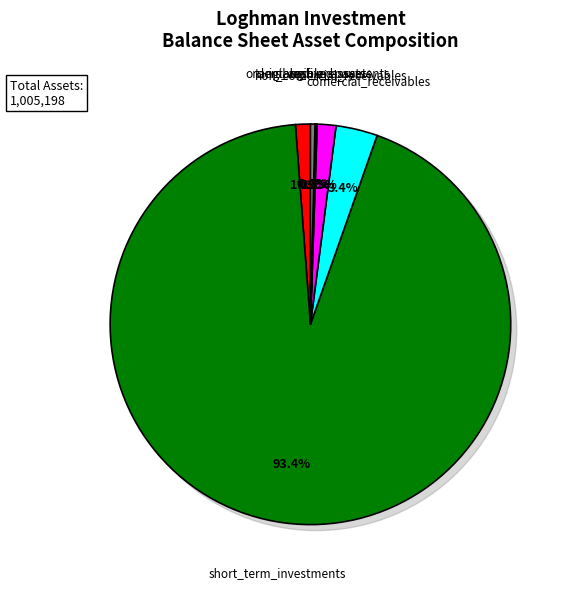

Which category has the biggest portion of the pie?

short_term_investments